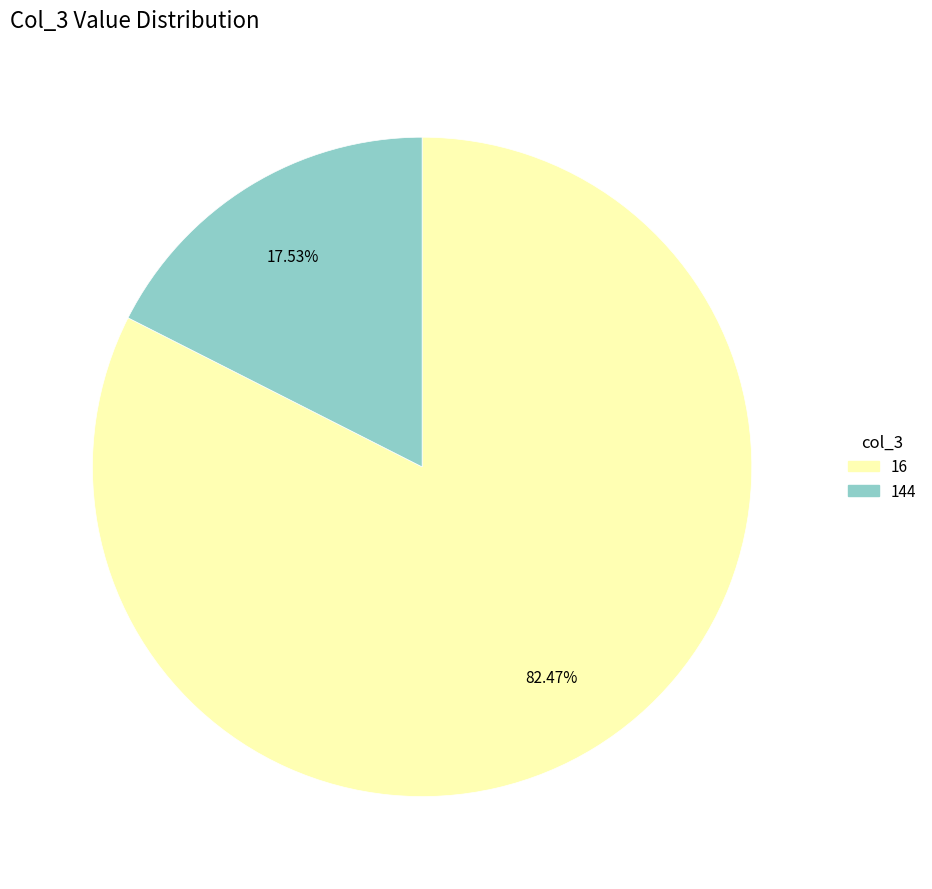

Which category has the smallest portion of the pie?

144